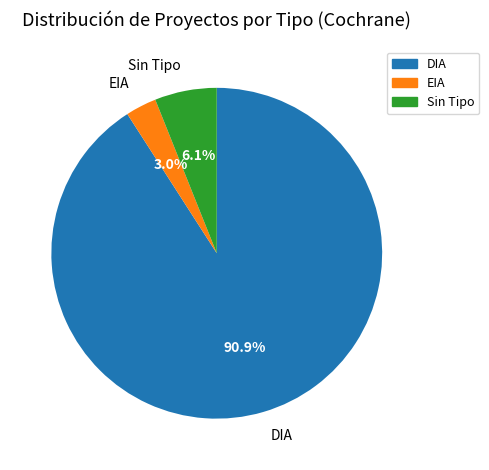

Rank the categories by value from highest to lowest.

DIA, Sin Tipo, EIA